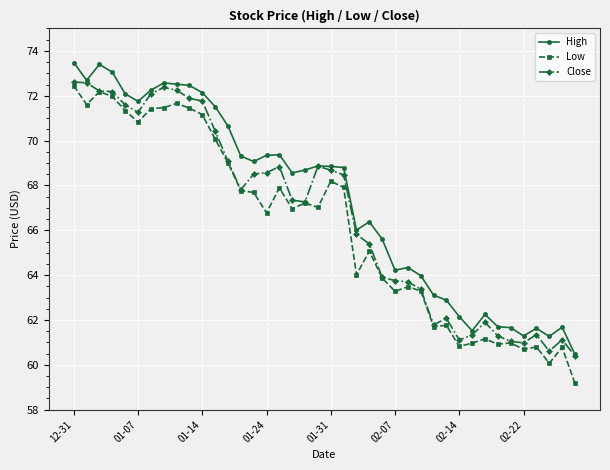

True or false: Close has more than 2 interior local peaks.

True